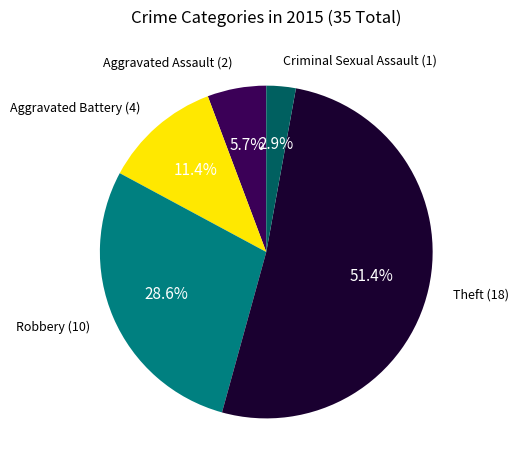

Which slice is the smallest?

Criminal Sexual Assault